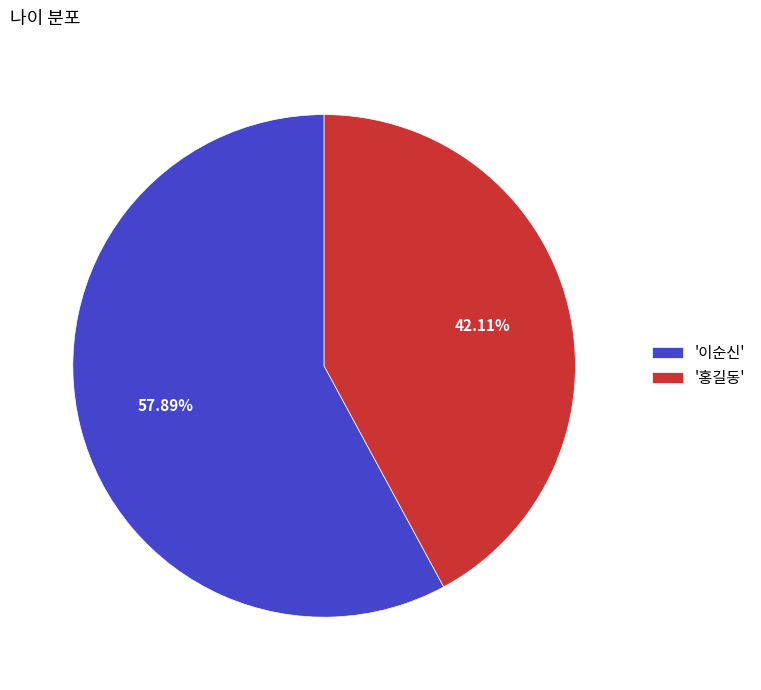

Combined, do '이순신' and '홍길동' account for over 50%?

Yes